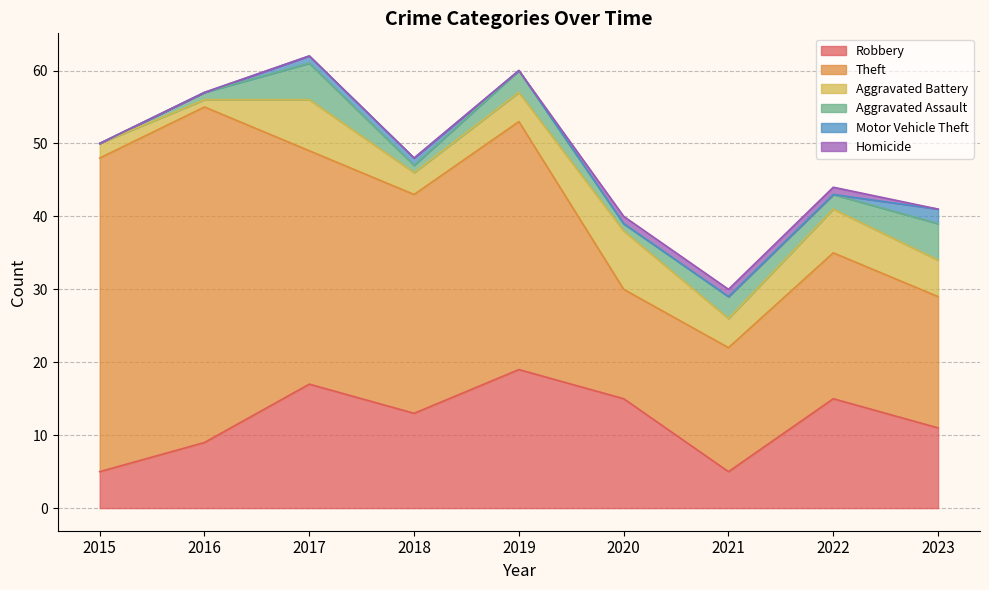

Is it true that Homicide equals -1 at 2016?

False